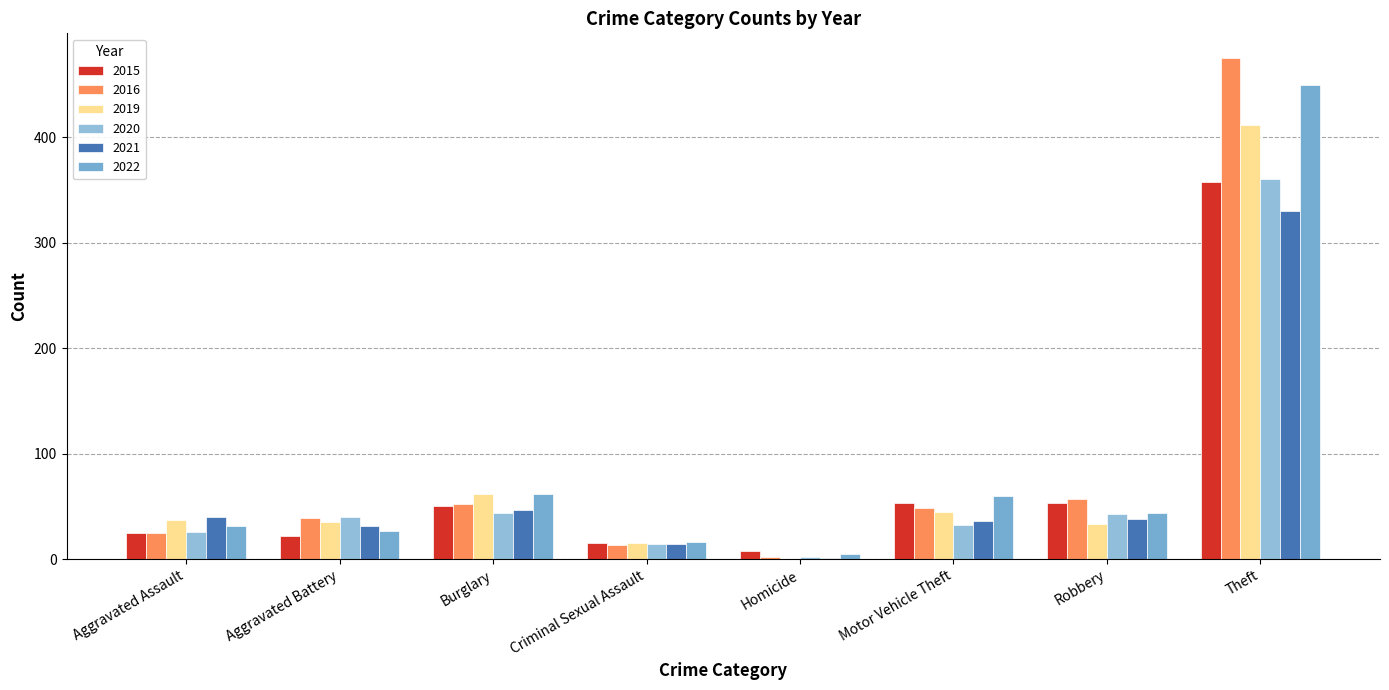

What is the difference between the 2022 values at Criminal Sexual Assault and Aggravated Assault?

15